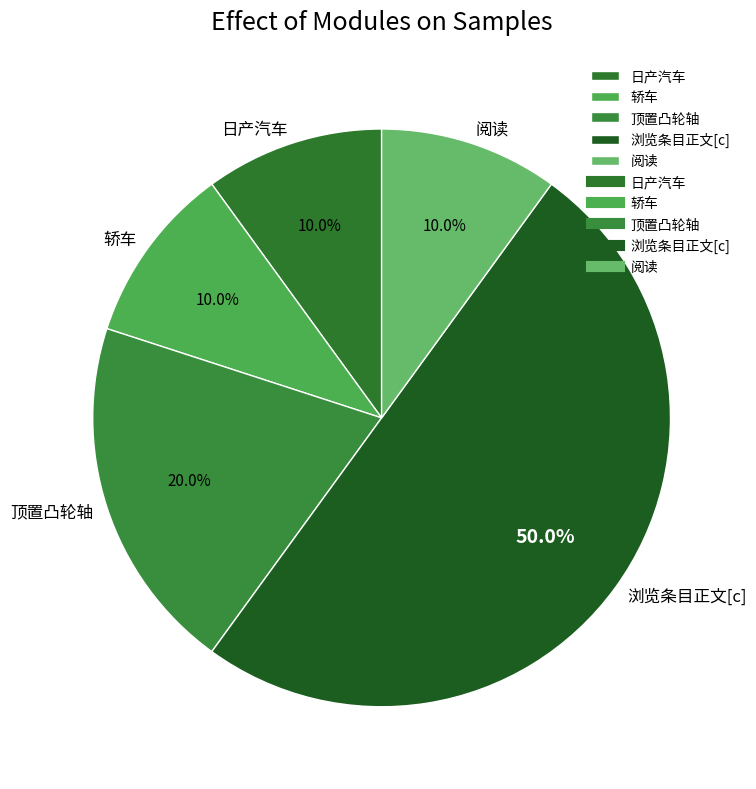

What portion of the pie excludes 日产汽车?

90.0%